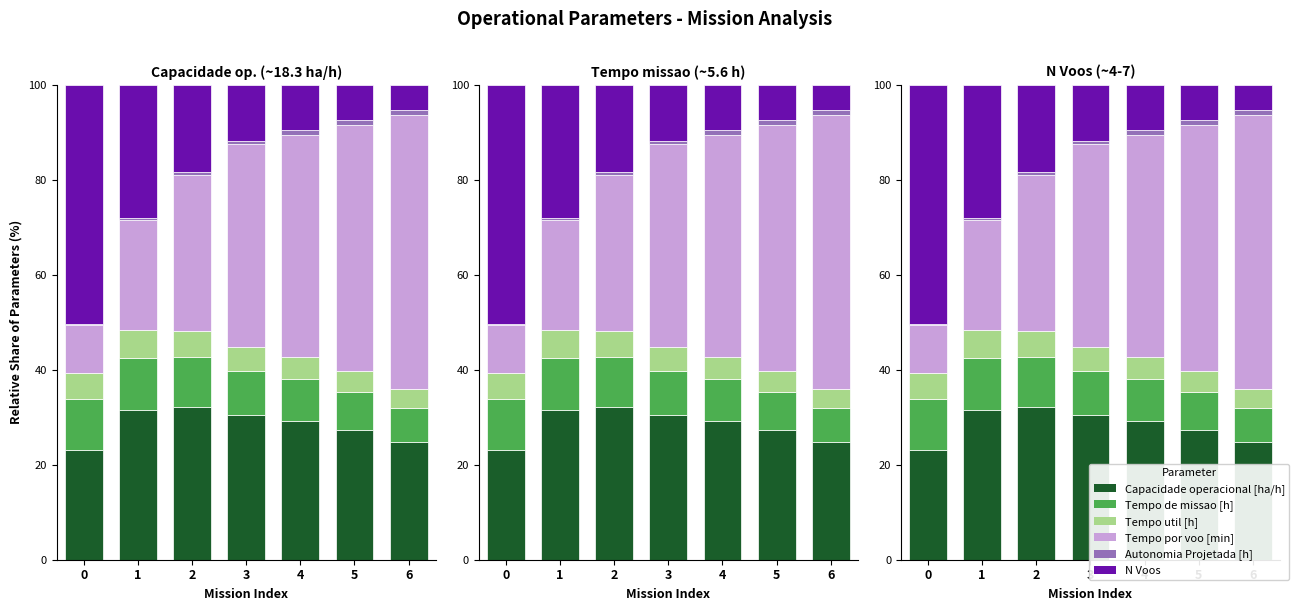

What is the sum of the Tempo util [h] values at 2 and 5?

9.8